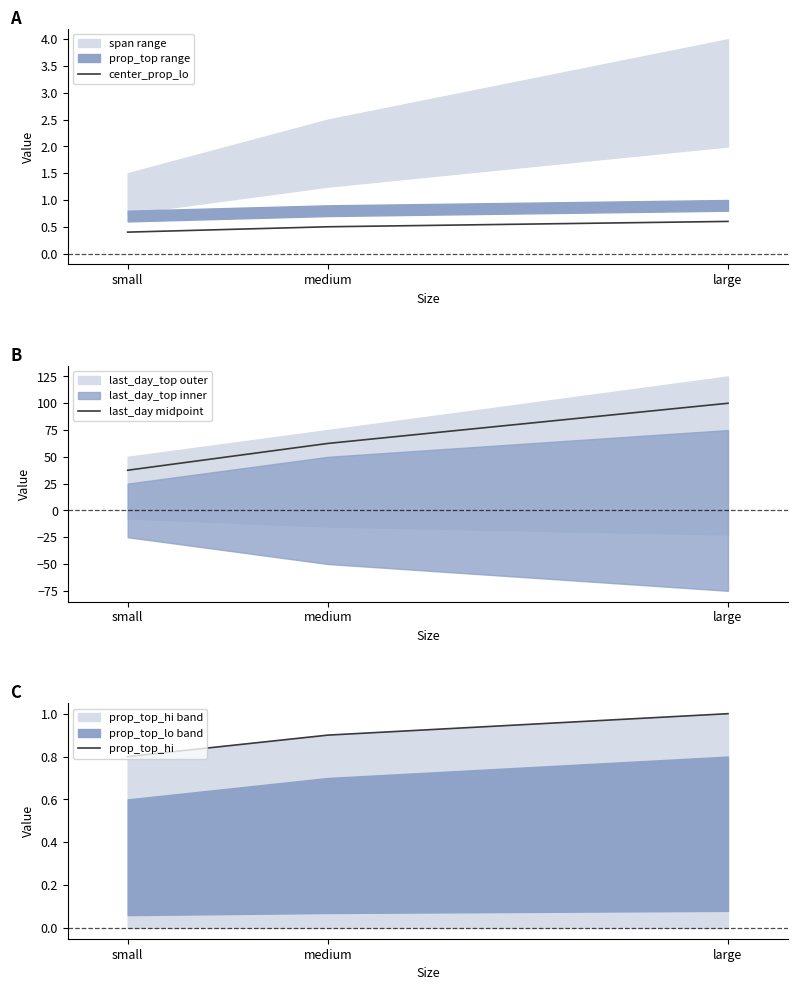

Which series has the largest total across all categories?

last_day midpoint